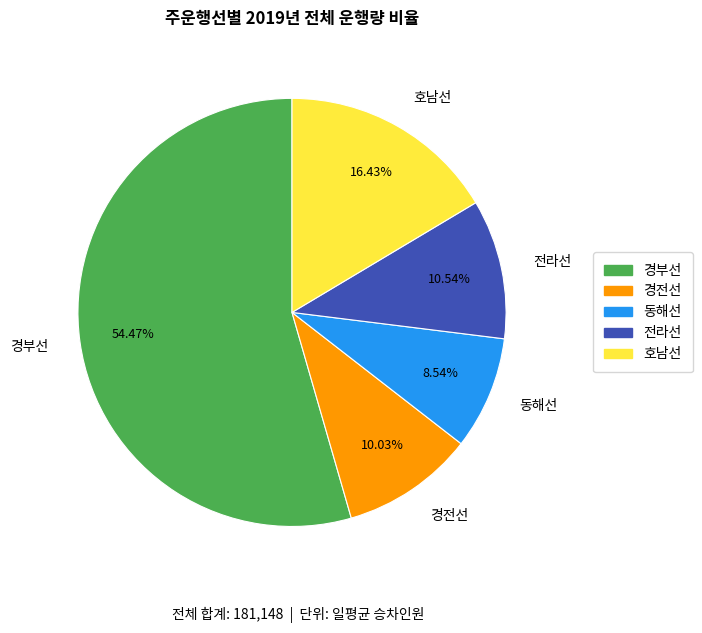

Rank the categories by value from highest to lowest.

경부선, 호남선, 전라선, 경전선, 동해선